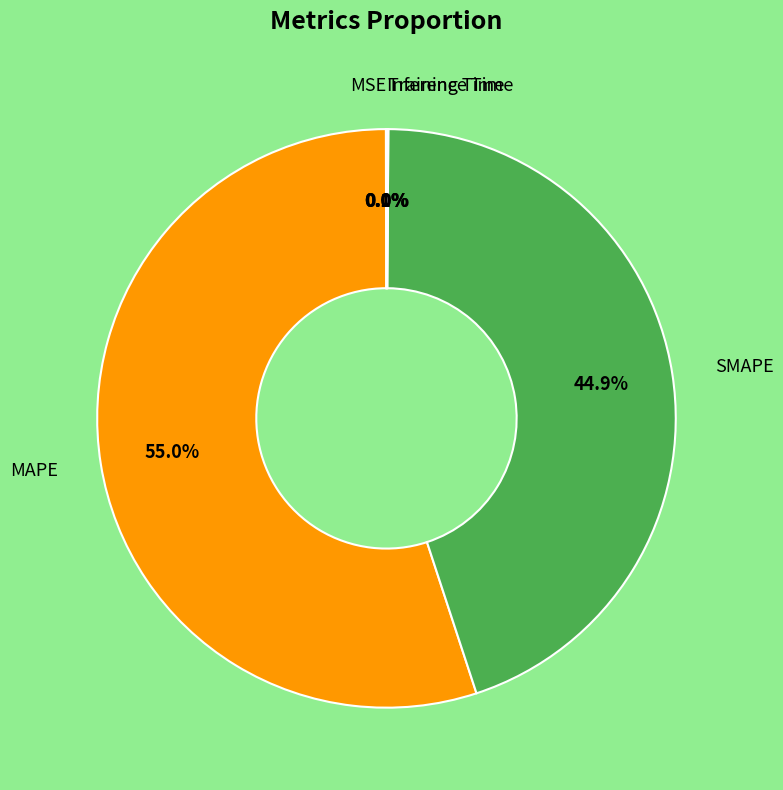

Is there any slice that represents more than half of the pie?

Yes